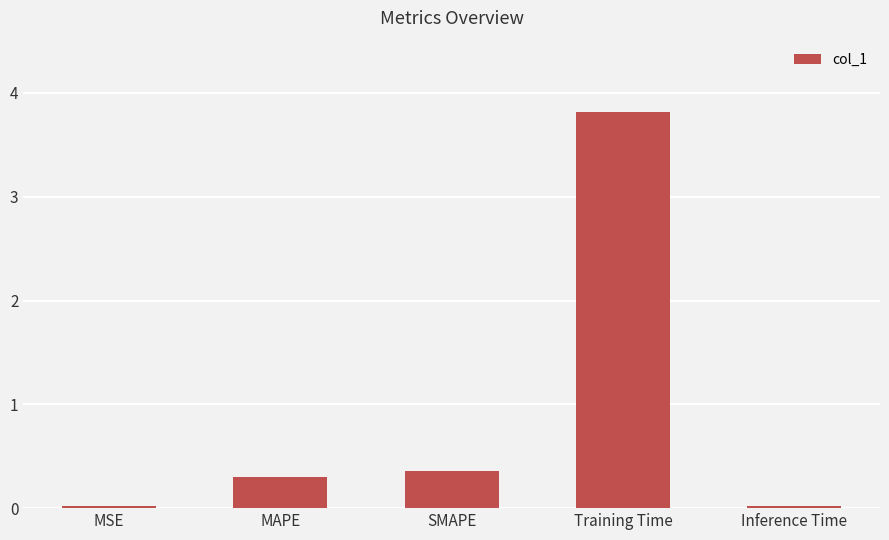

What is the greatest value displayed?

3.8